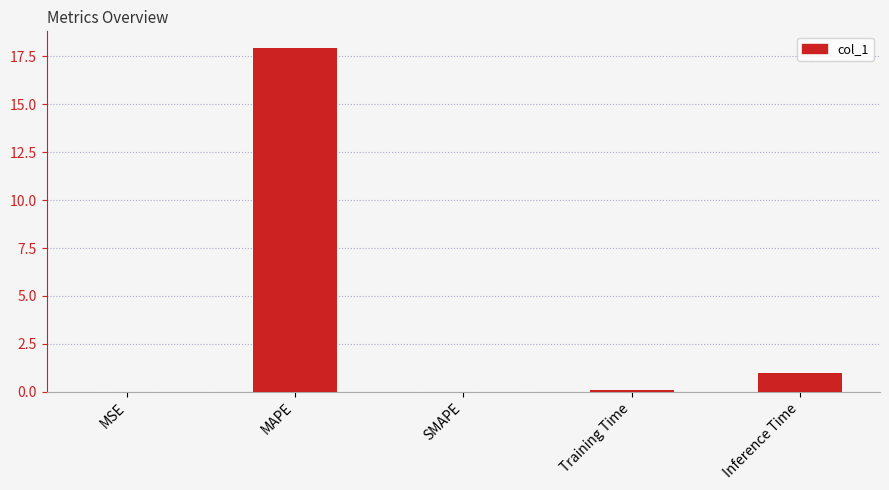

How many distinct data groups are displayed?

1